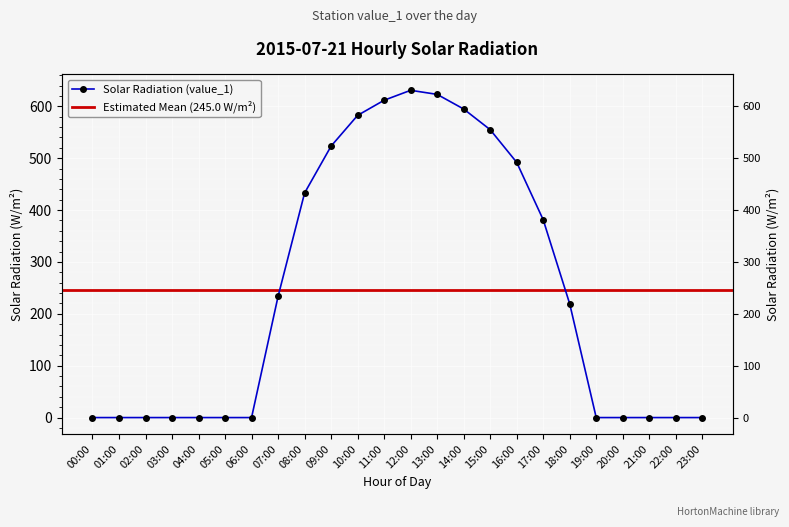

True or false: the data has more than 1 interior local peaks.

False